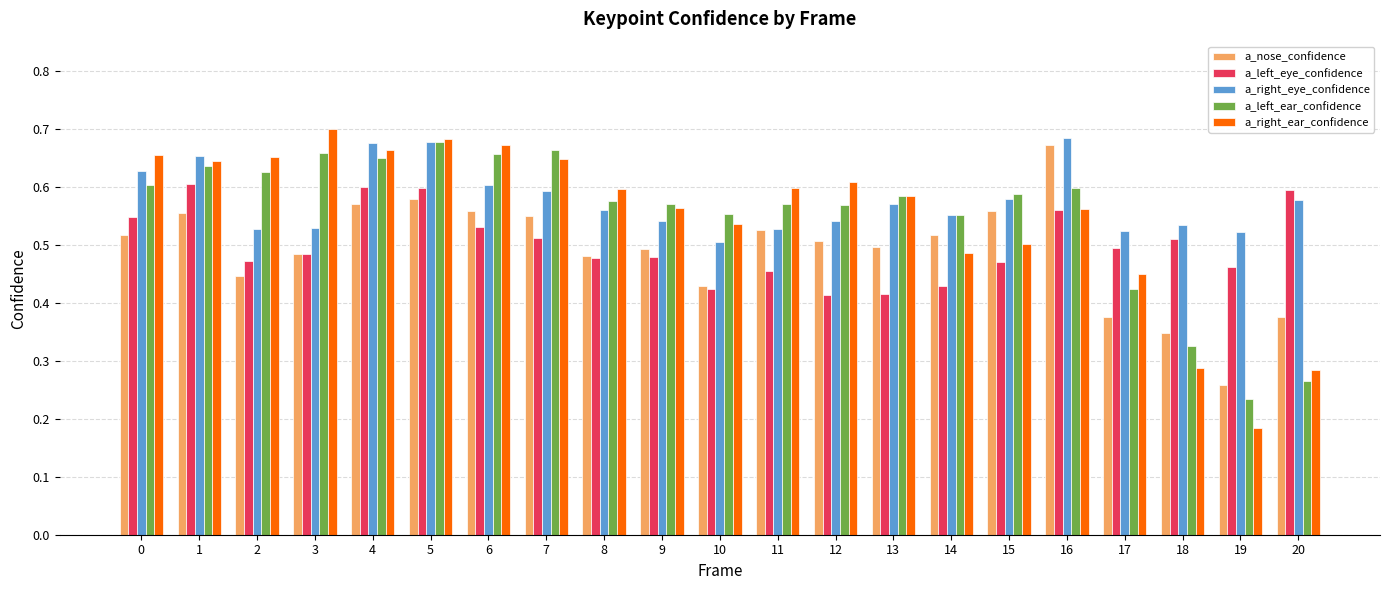

Which category has the lowest value in the a_left_ear_confidence series?

19